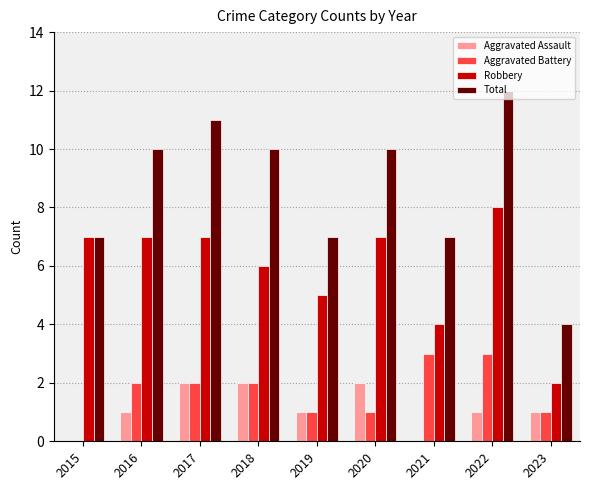

Does the chart contain stacked bars?

No